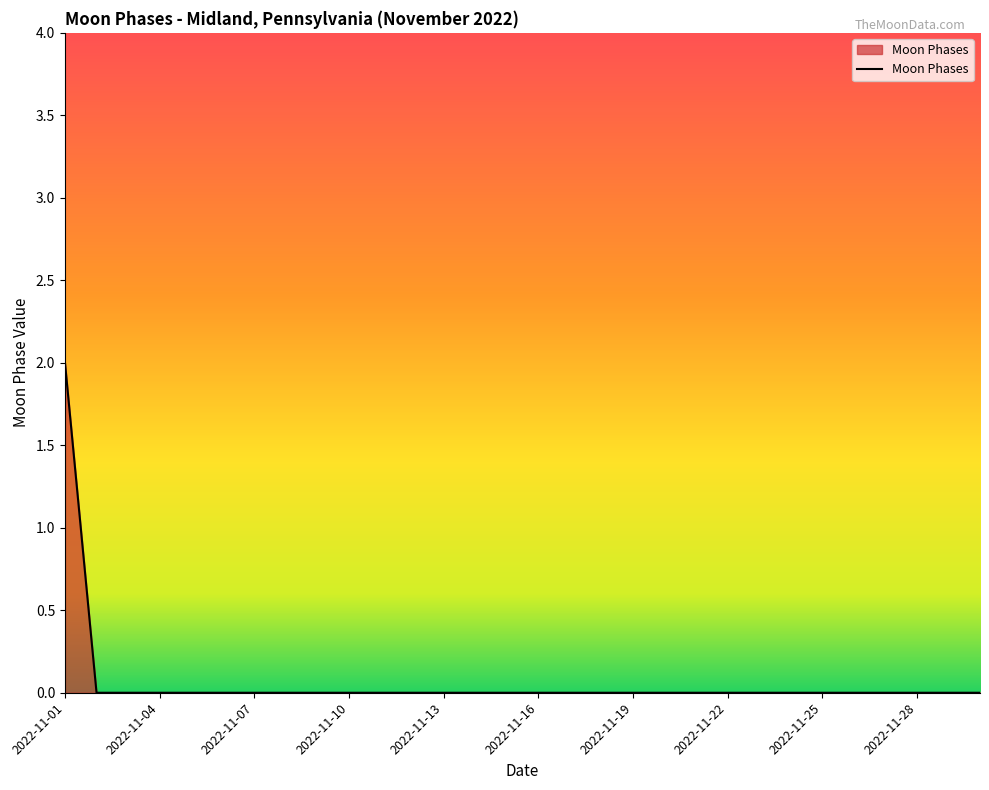

Reading right to left, transcribe all the data shown in this chart.

0	0	0	0	0	0	0	0	0	0	0	0	0	0	0	0	0	0	0	0	0	0	0	0	0	0	0	0	0	2